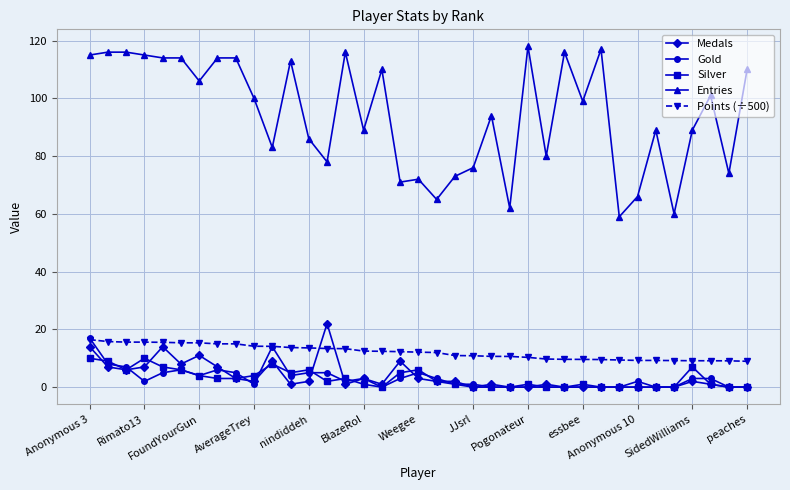

What is the highest value of the Entries series?

118.0